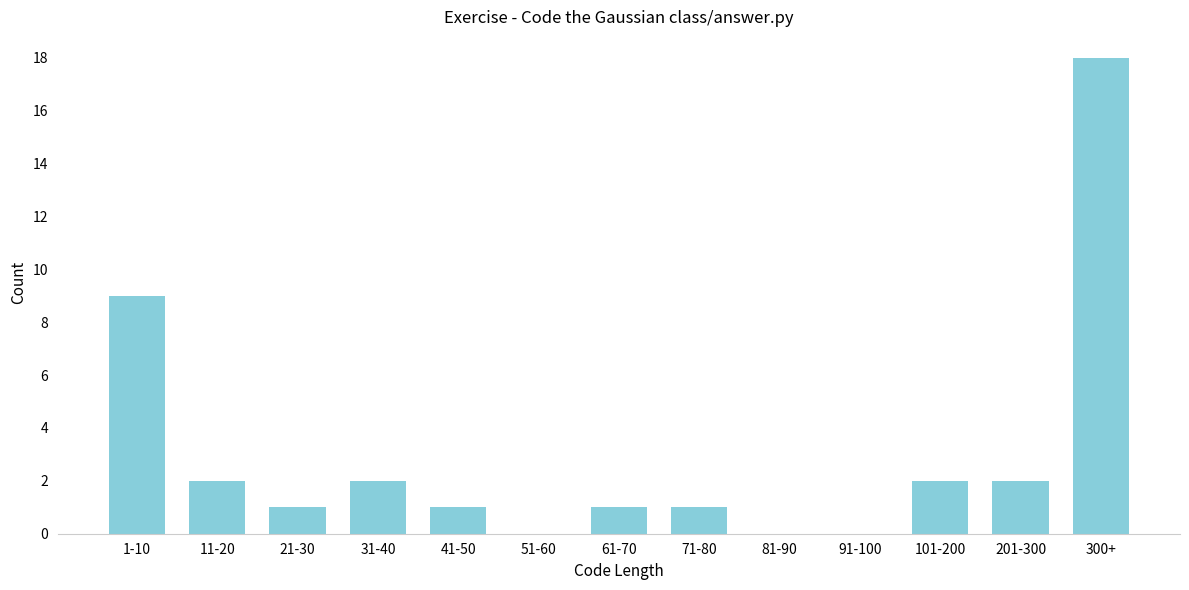

Reading right to left, what are all the values shown in this chart?

300+=18	201-300=2	101-200=2	91-100=0	81-90=0	71-80=1	61-70=1	51-60=0	41-50=1	31-40=2	21-30=1	11-20=2	1-10=9